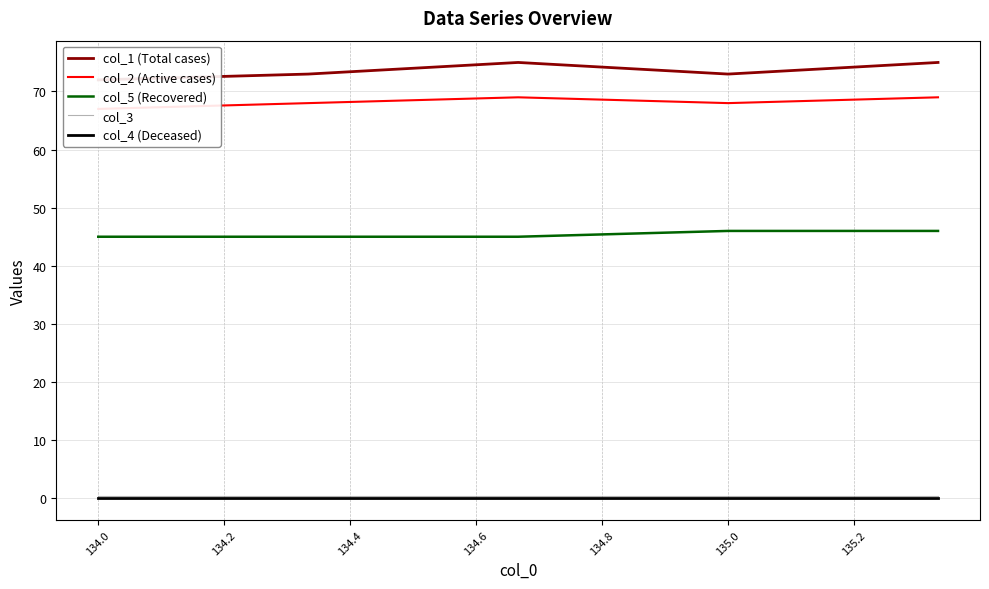

Which series has the widest spread of values?

col_1 (Total cases)